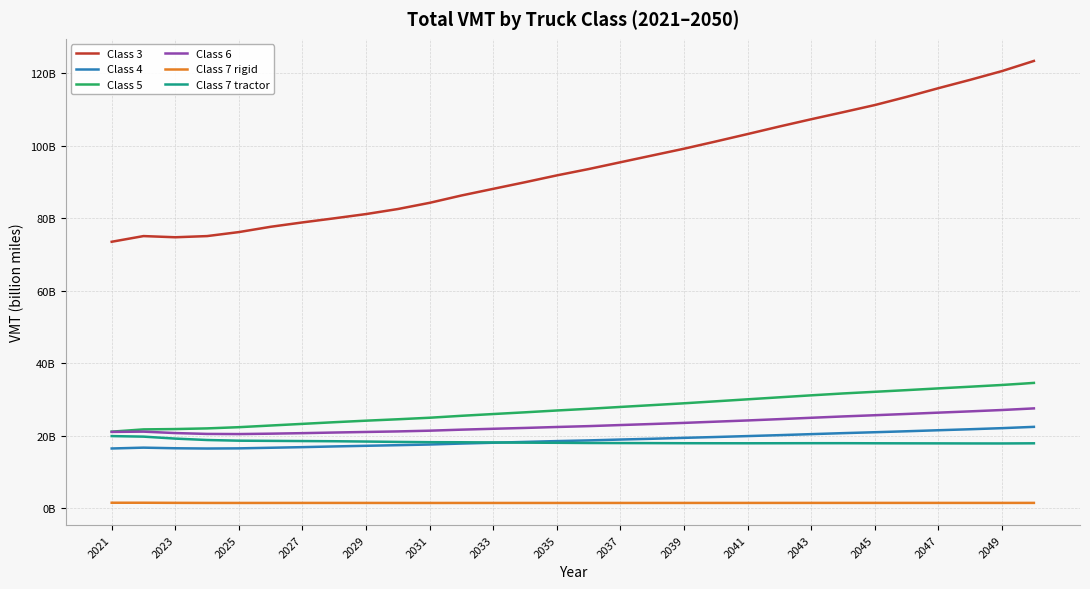

What are all the series names shown in the legend?

Class 3, Class 4, Class 5, Class 6, Class 7 rigid, Class 7 tractor